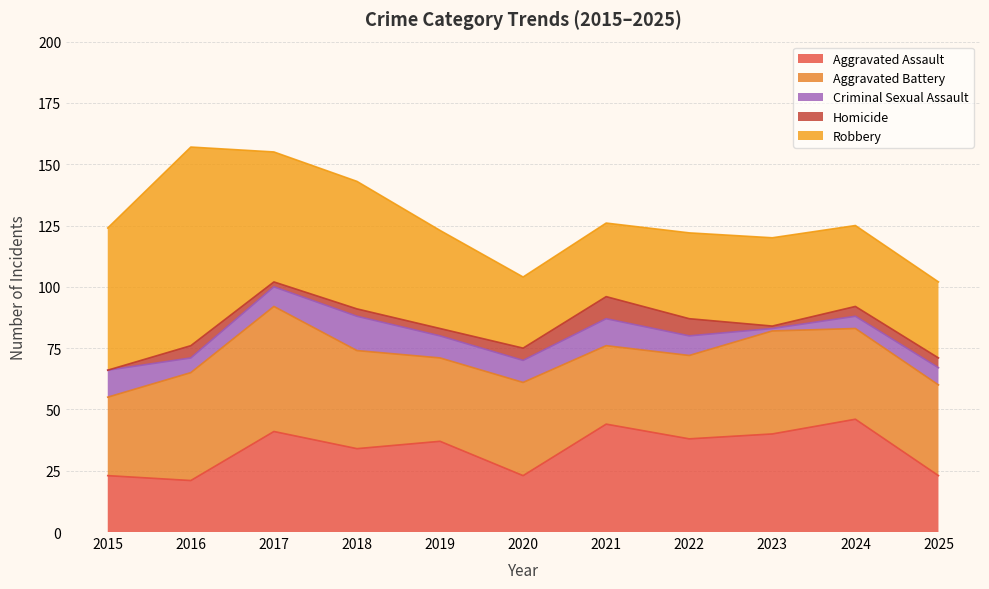

How many data points in Robbery are above 36?

5